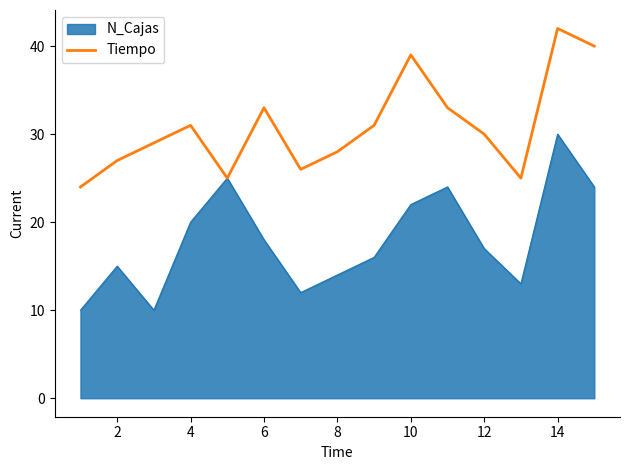

Does the chart have visible grid lines?

No